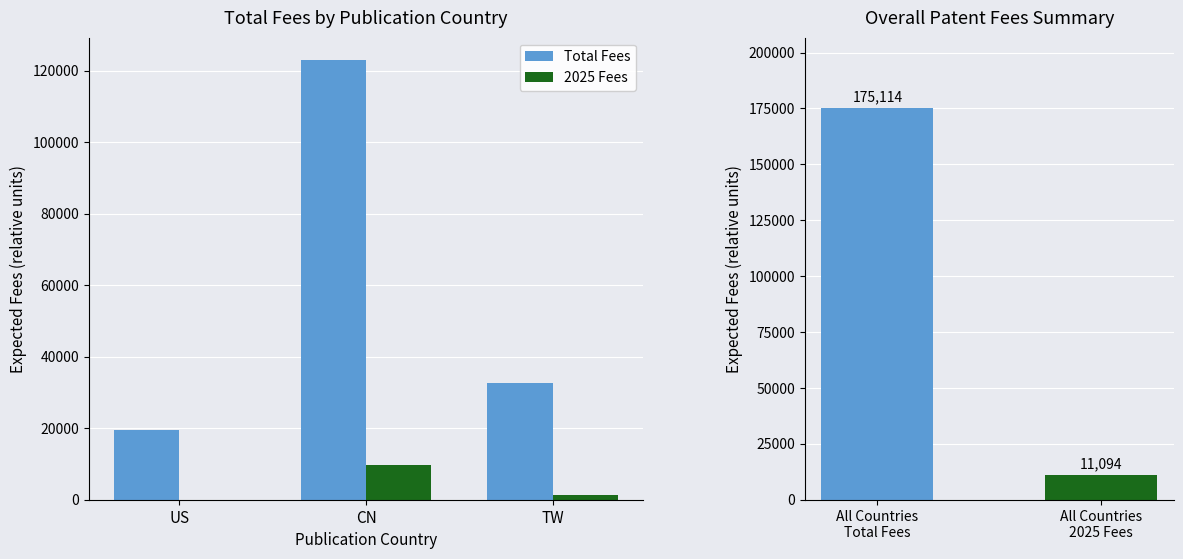

Between CN and US, which is larger?

CN